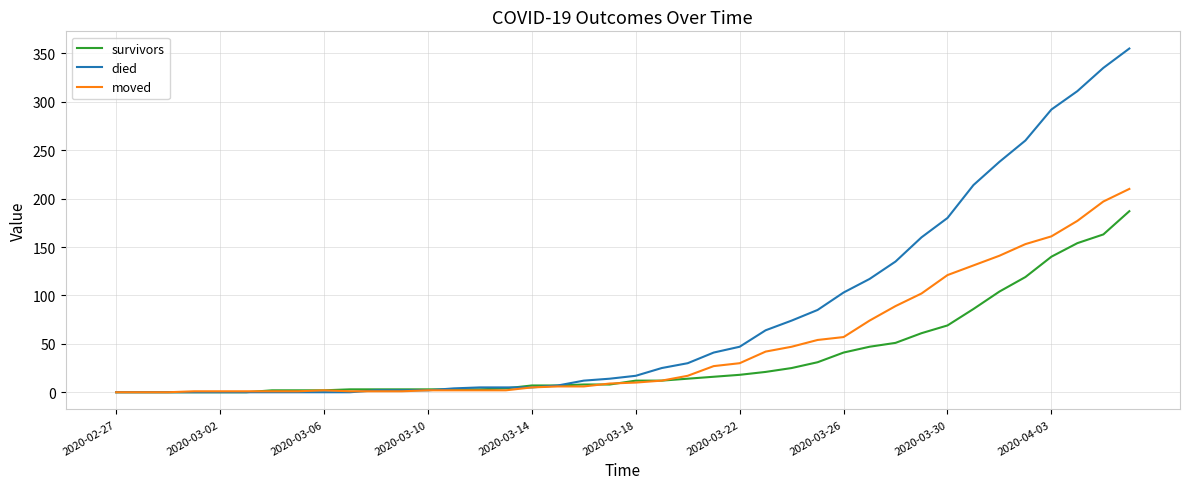

Rank the series by their average value, from lowest to highest.

survivors, moved, died